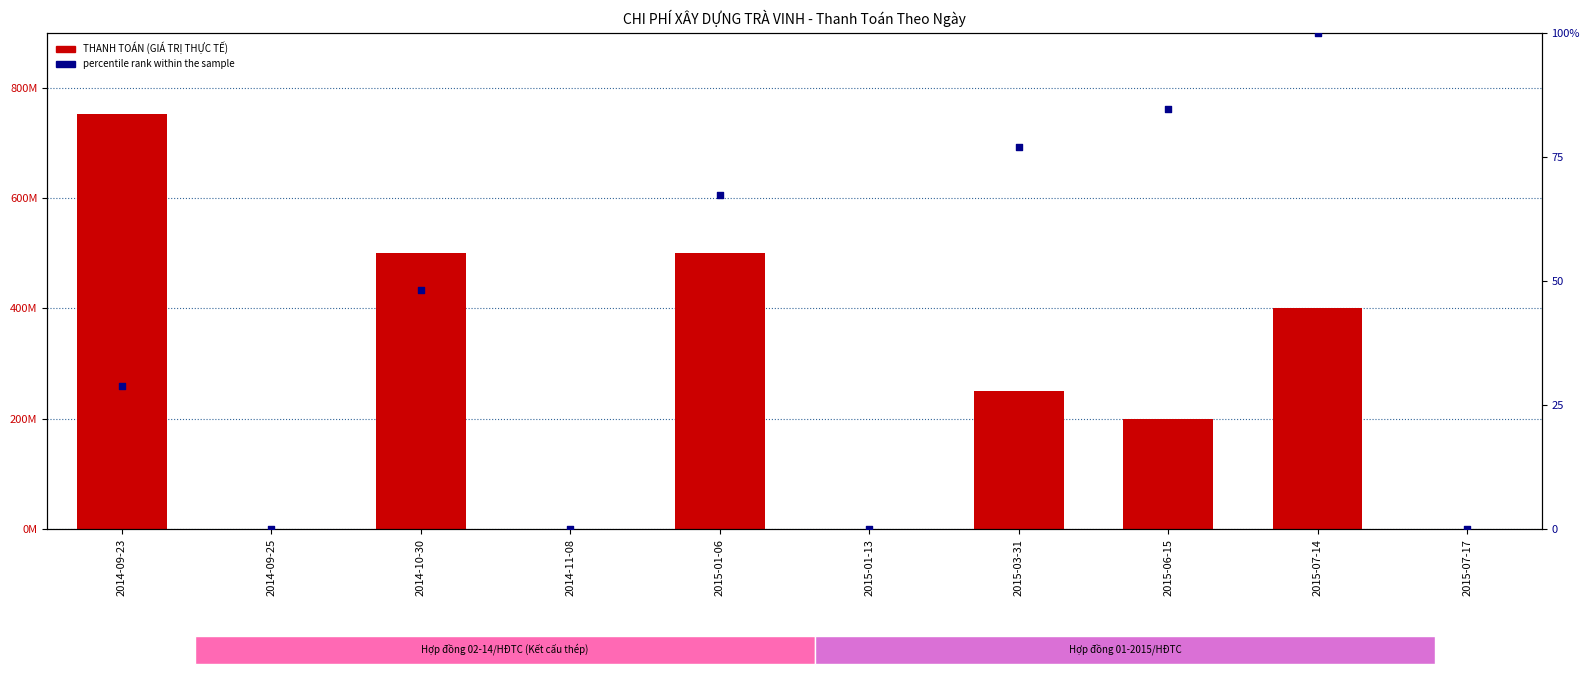

Is the value of THANH TOÁN (GIÁ TRỊ THỰC TẾ) at 2015-07-14 greater than the value of percentile rank within the sample at 2015-01-13?

Yes